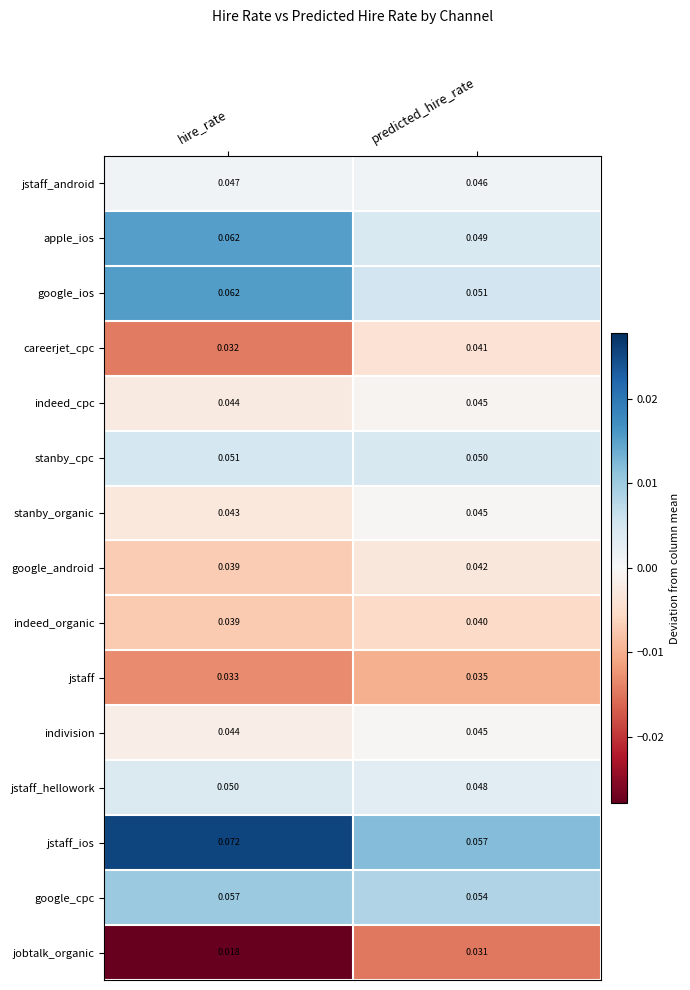

Which series has the widest spread of values?

jstaff_ios